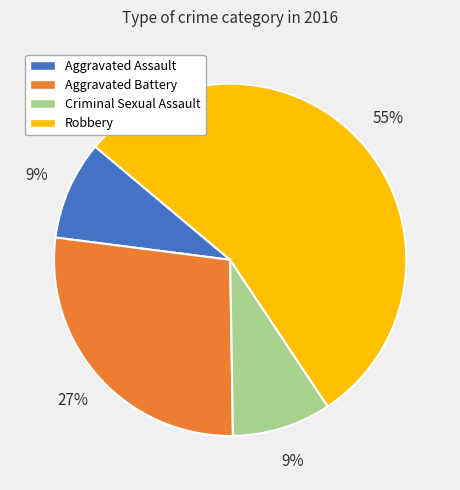

Which category has the biggest portion of the pie?

Robbery